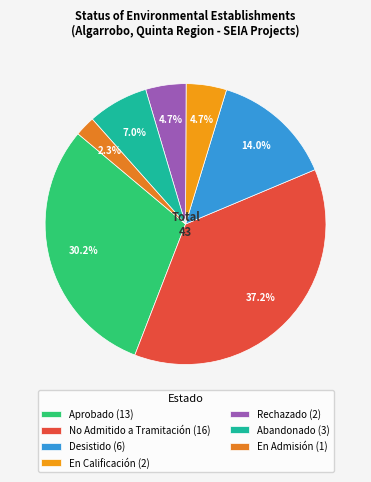

To the nearest percent, what percentage of the pie is En Calificación?

5%